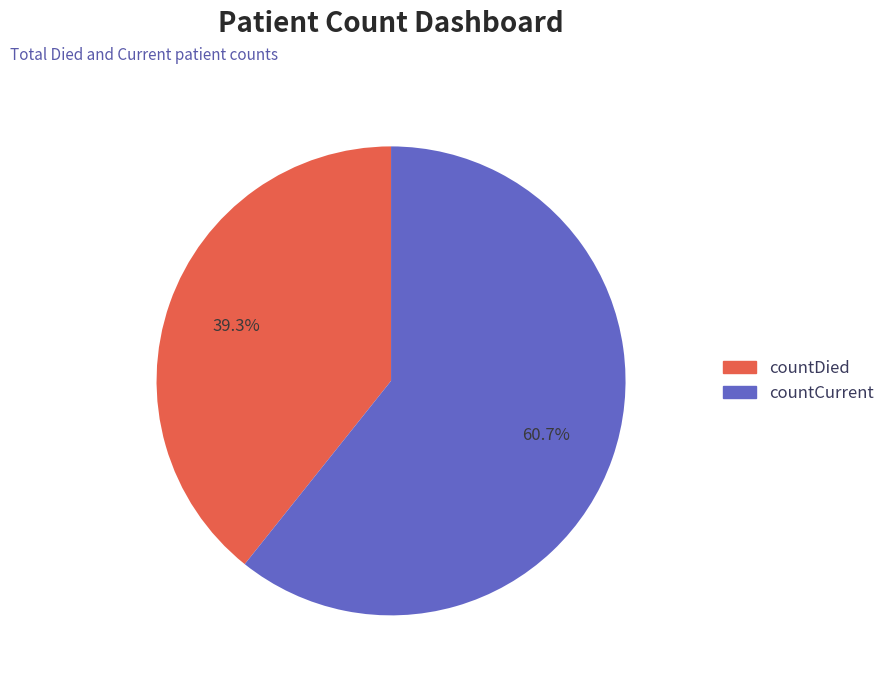

True or false: countCurrent accounts for 61% of the total.

True